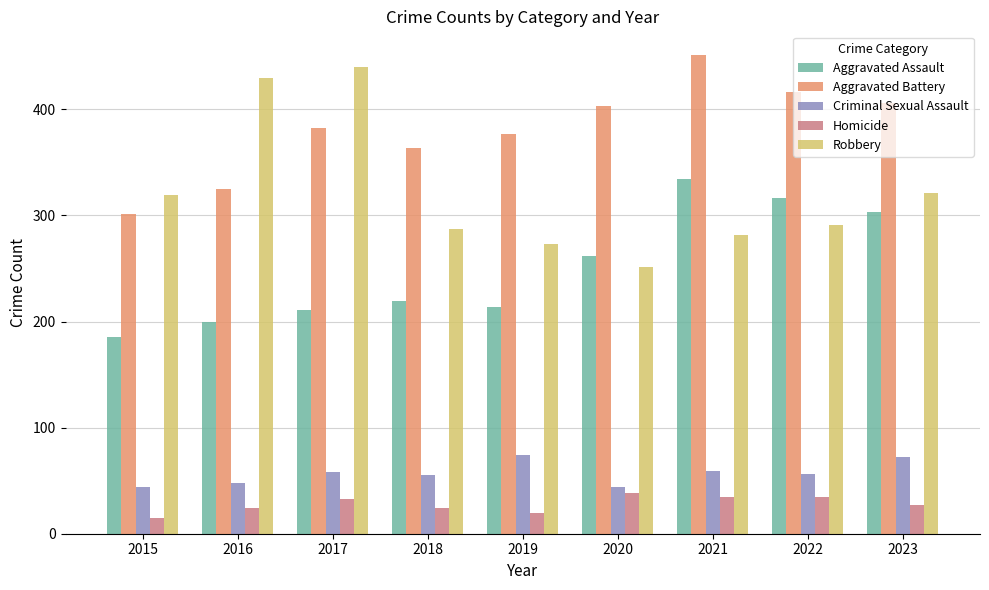

Count the number of categories in the chart.

9